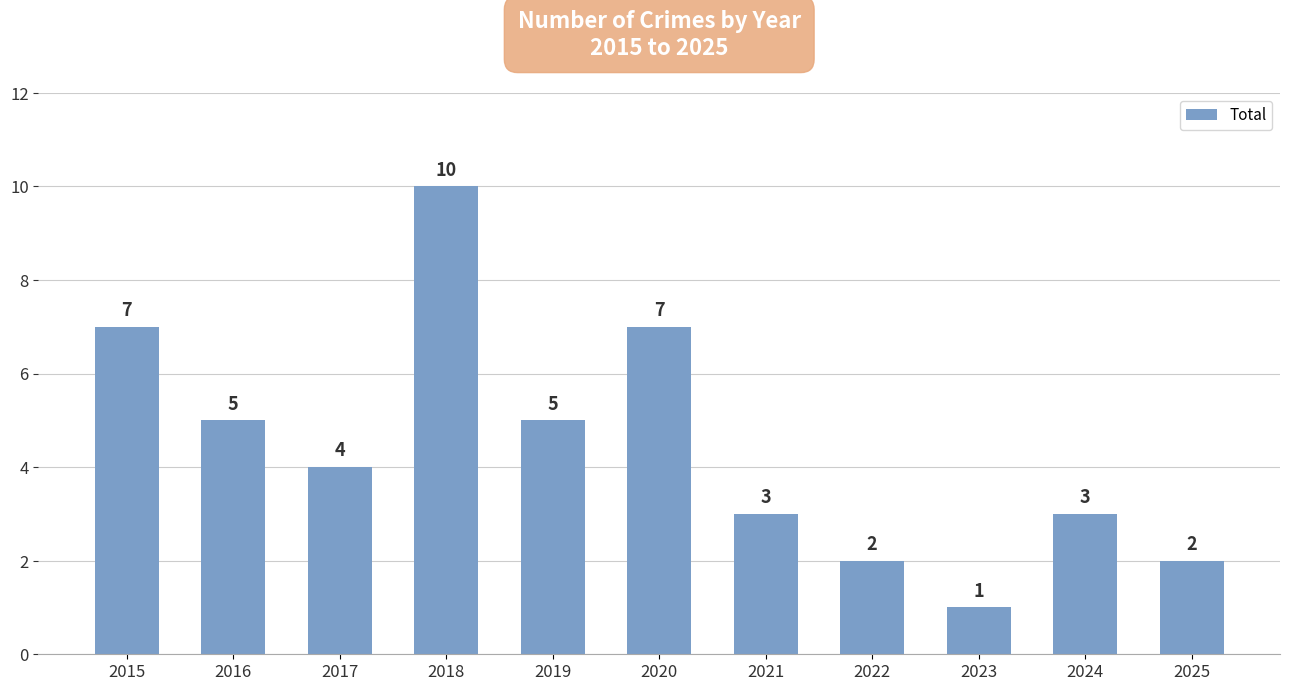

What is the ratio of the value at 2019 to the value at 2022?

2.5